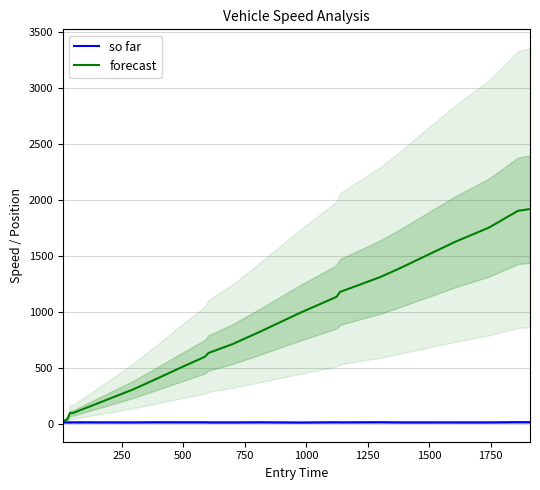

What is the average value of the so far series?

12.6